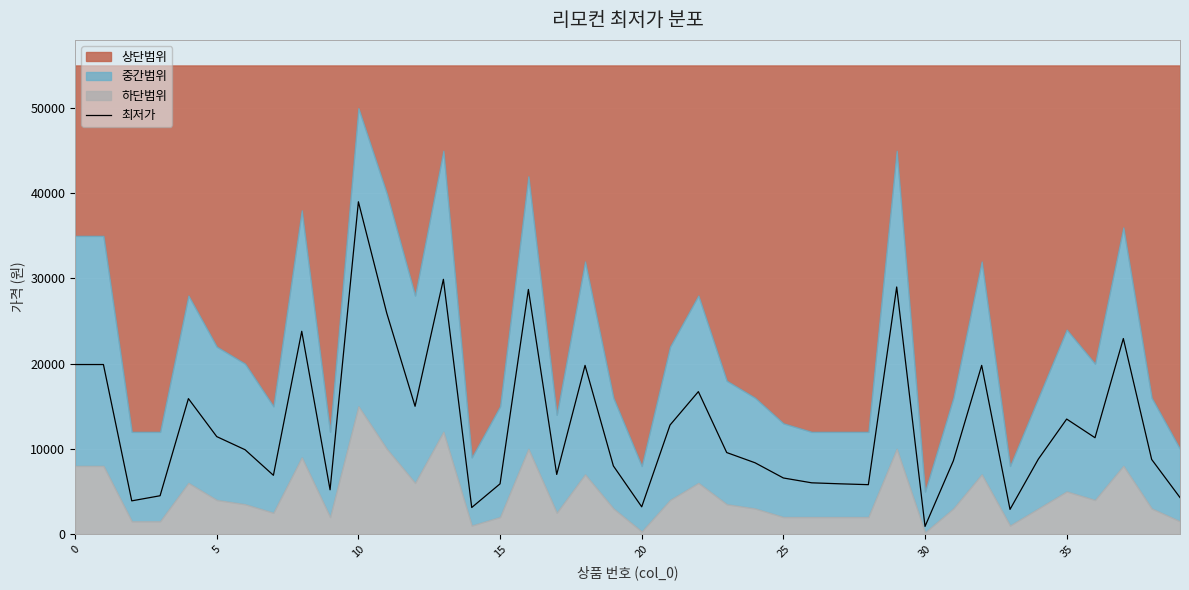

What is the average value?

12737